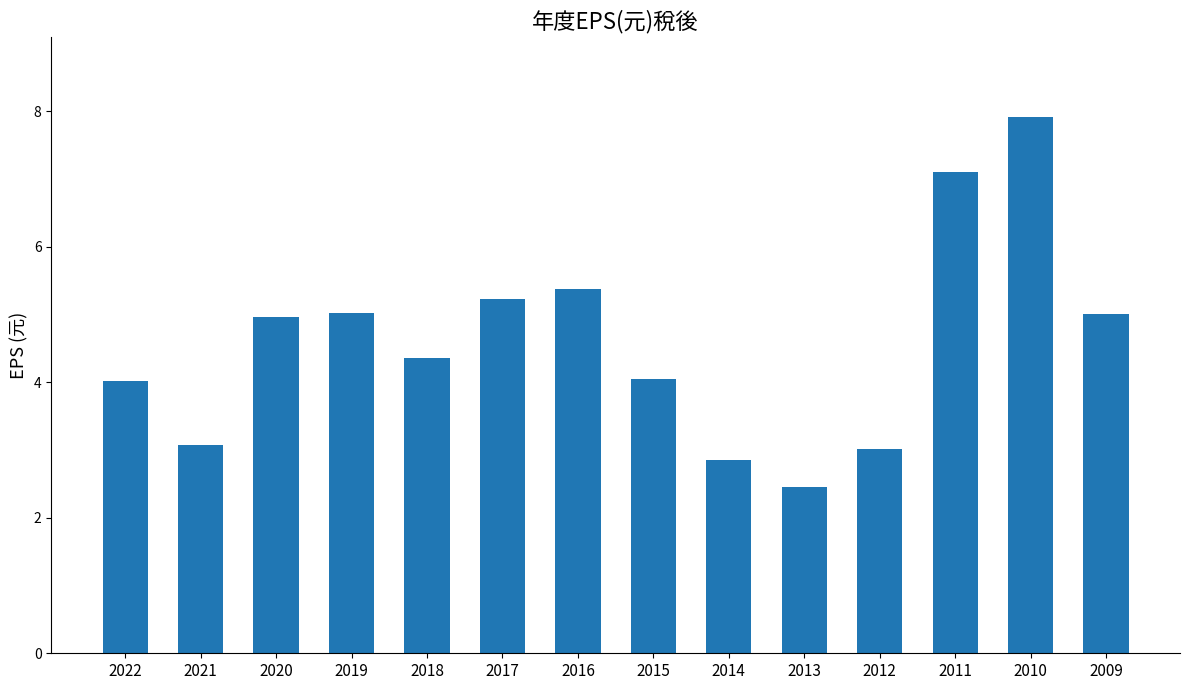

What is the difference between the maximum and minimum values?

5.5